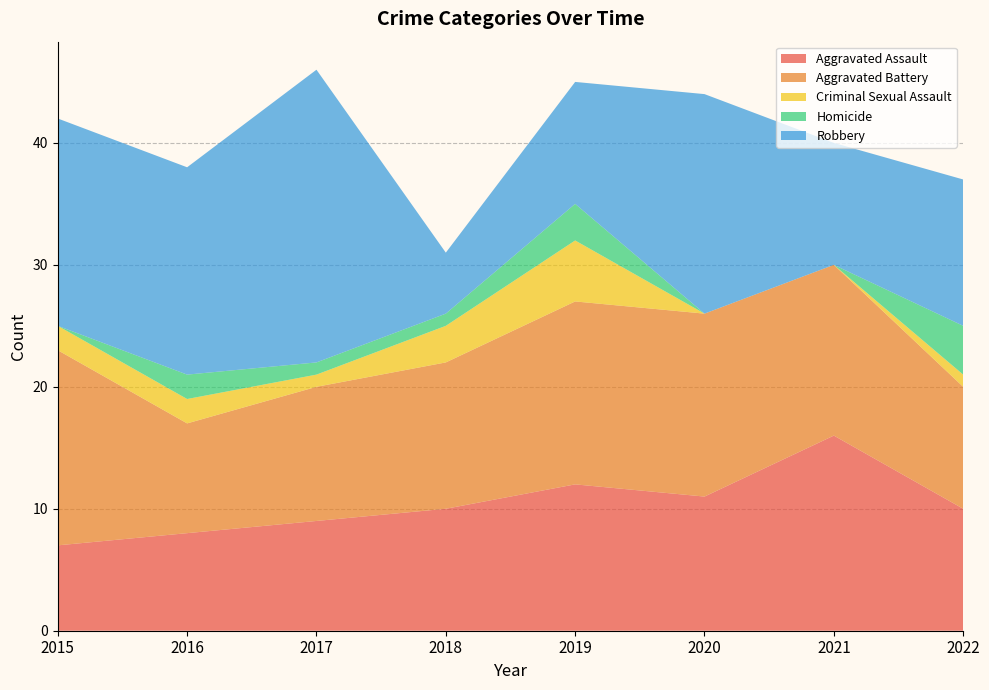

Reading left to right, transcribe all the data shown in this chart.

Aggravated Assault: 2015=7	2016=8	2017=9	2018=10	2019=12	2020=11	2021=16	2022=10
Aggravated Battery: 2015=16	2016=9	2017=11	2018=12	2019=15	2020=15	2021=14	2022=10
Criminal Sexual Assault: 2015=2	2016=2	2017=1	2018=3	2019=5	2020=0	2021=0	2022=1
Homicide: 2015=0	2016=2	2017=1	2018=1	2019=3	2020=0	2021=0	2022=4
Robbery: 2015=17	2016=17	2017=24	2018=5	2019=10	2020=18	2021=10	2022=12